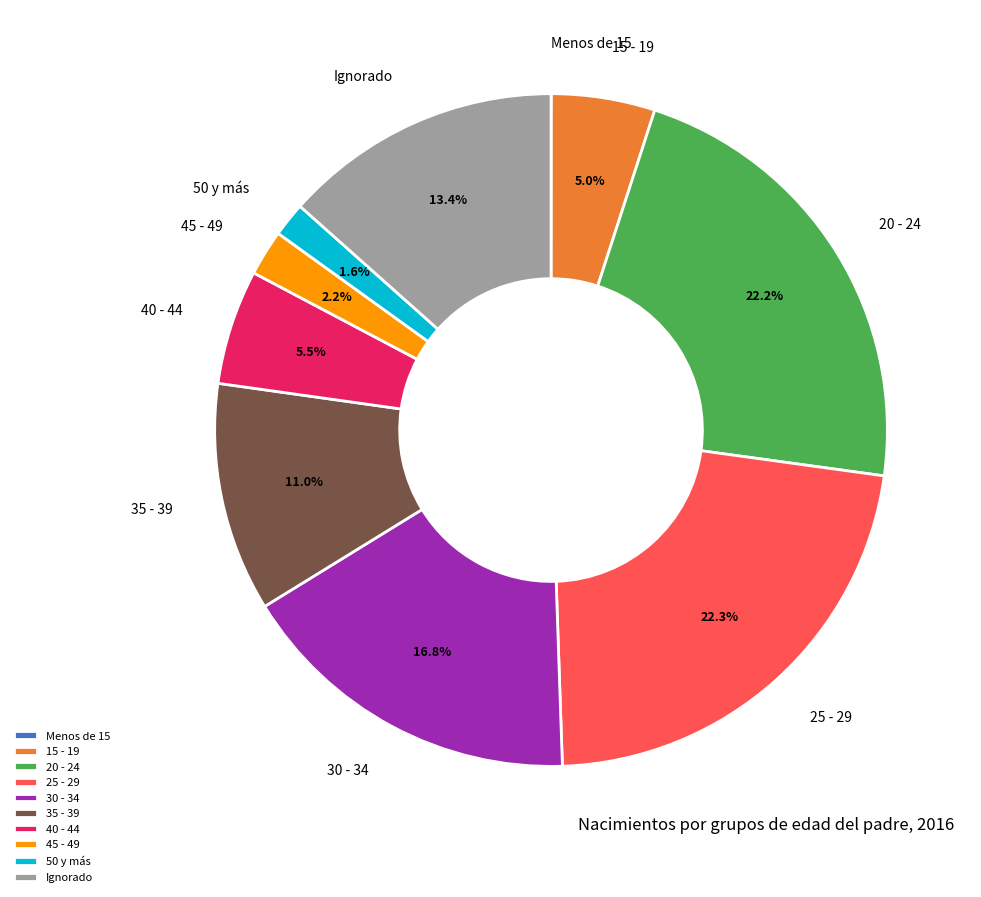

To the nearest percent, what percentage of the pie is 25 - 29?

22%